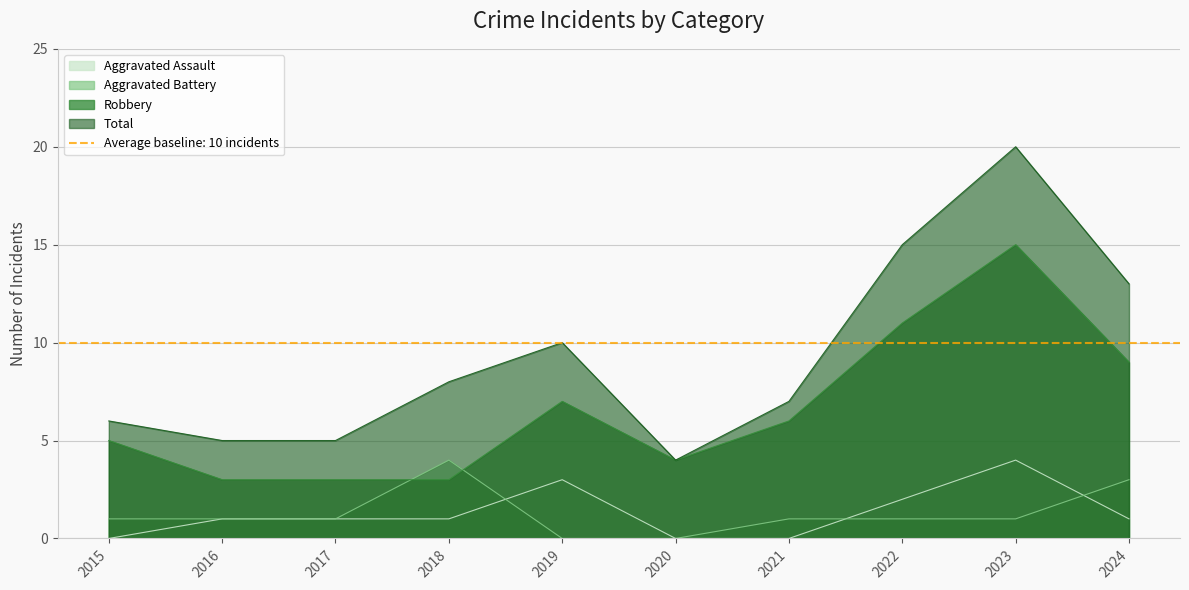

Reading right to left, list all the values displayed in this chart.

Aggravated Assault: 2024=1	2023=4	2022=2	2021=0	2020=0	2019=3	2018=1	2017=1	2016=1	2015=0
Aggravated Battery: 2024=3	2023=1	2022=1	2021=1	2020=0	2019=0	2018=4	2017=1	2016=1	2015=1
Robbery: 2024=9	2023=15	2022=11	2021=6	2020=4	2019=7	2018=3	2017=3	2016=3	2015=5
Total: 2024=13	2023=20	2022=15	2021=7	2020=4	2019=10	2018=8	2017=5	2016=5	2015=6